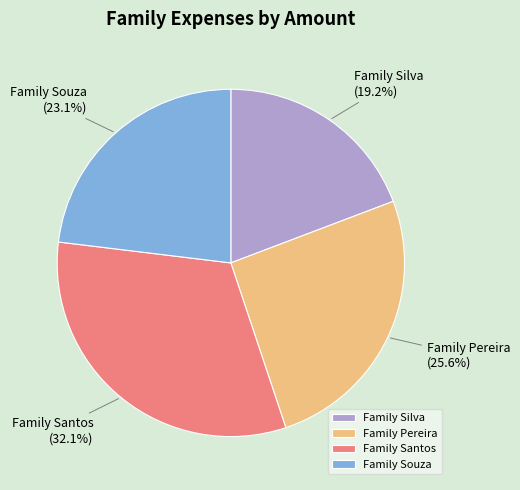

Count the number of slices in the pie.

4